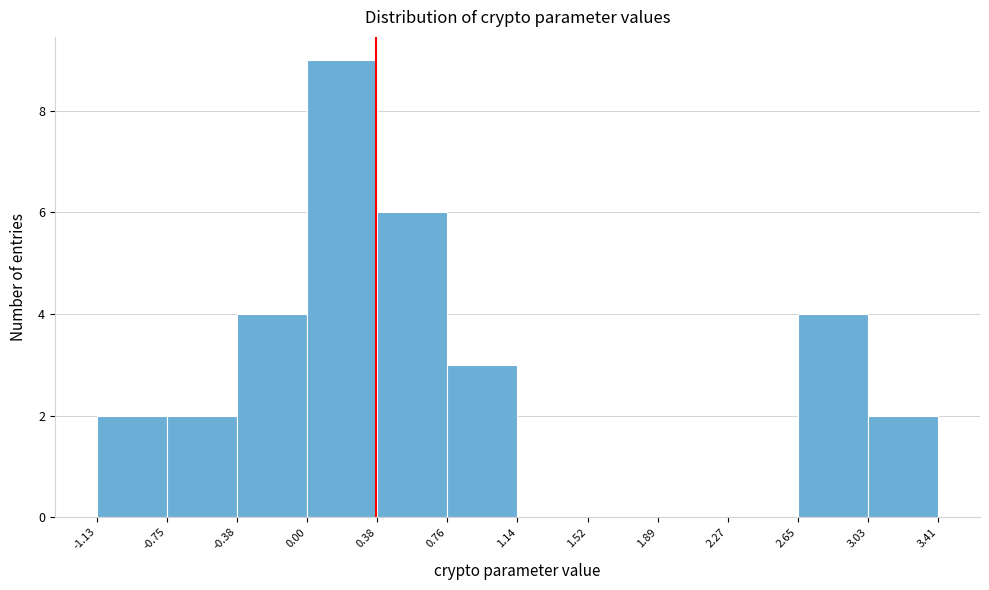

Reading left to right, list every bar in this chart as the range it spans on the x-axis followed by its height. The values are not printed on the chart, so give them approximately, as read against the axis.

-1.13 to -0.75: 2
-0.75 to -0.38: 2
-0.38 to 0.00: 4
0.00 to 0.38: 9
0.38 to 0.76: 6
0.76 to 1.14: 3
1.14 to 1.52: 0
1.52 to 1.89: 0
1.89 to 2.27: 0
2.27 to 2.65: 0
2.65 to 3.03: 4
3.03 to 3.41: 2